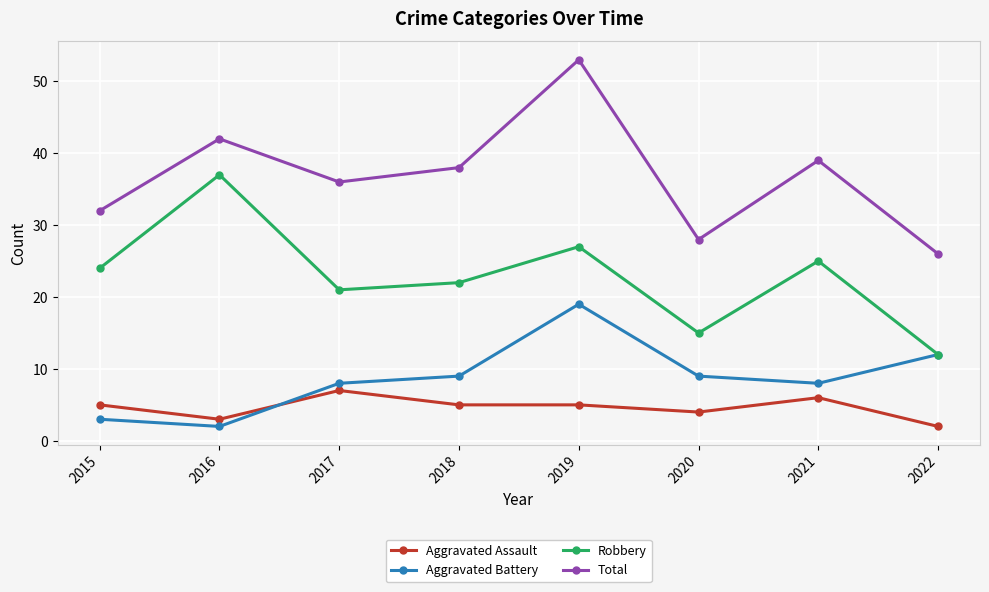

What is the difference between the second highest and second lowest values in the Aggravated Battery series?

9